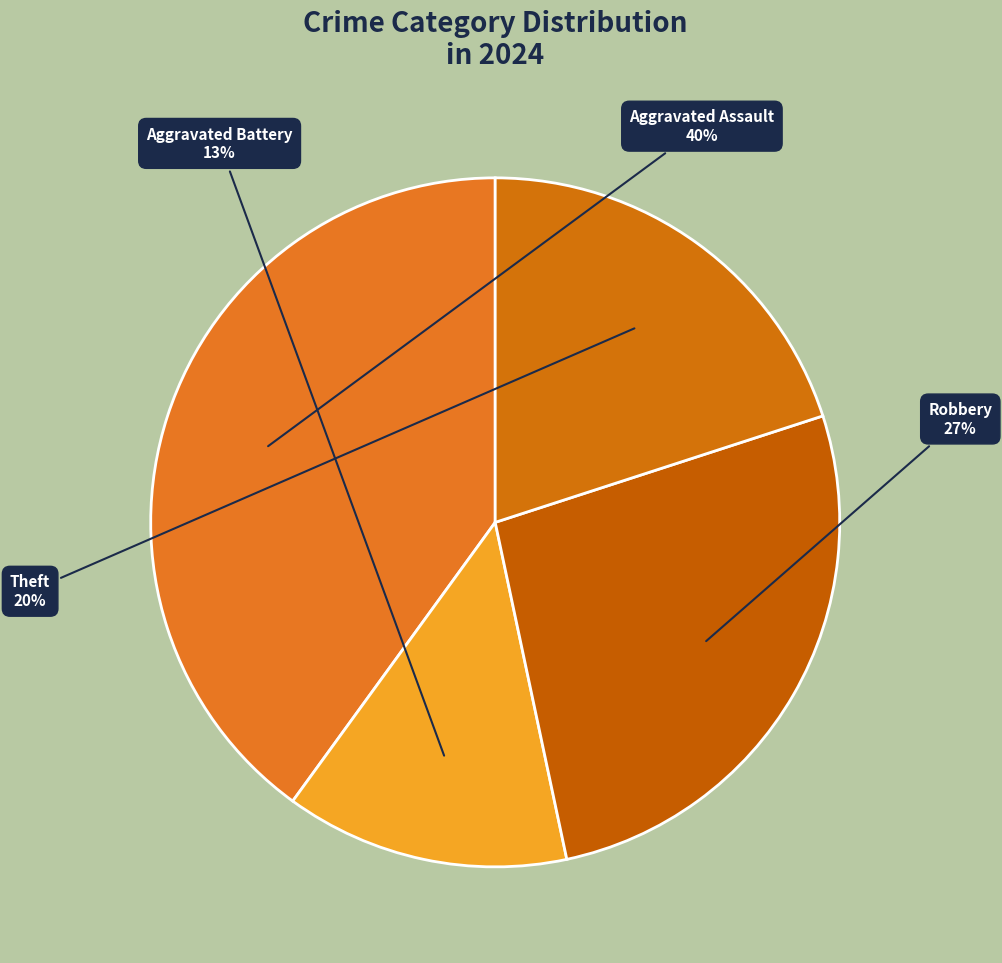

Which slice is the smallest?

Aggravated Battery